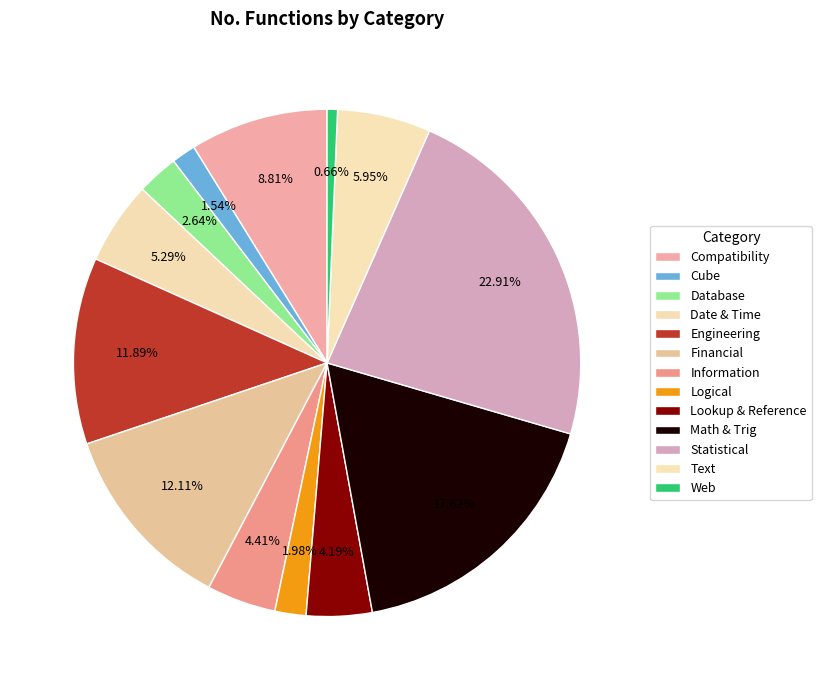

Approximately how many times larger is the value at Lookup & Reference compared to Math & Trig?

0.2